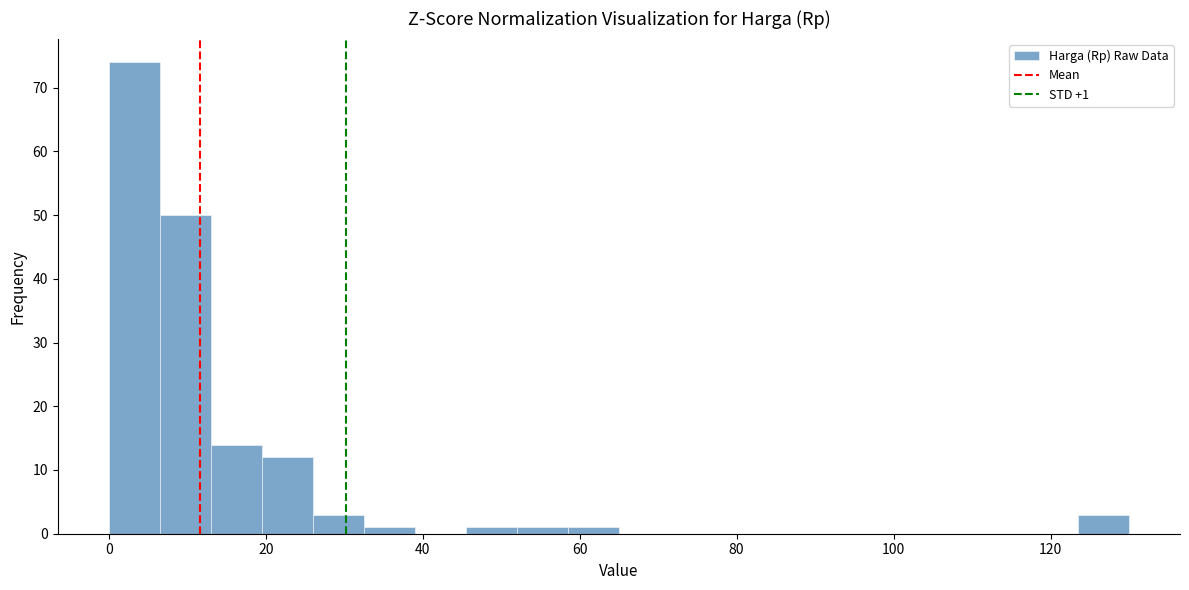

Around what value on the x-axis is the tallest bar? Give the approximate position of its centre, as read against the axis.

4